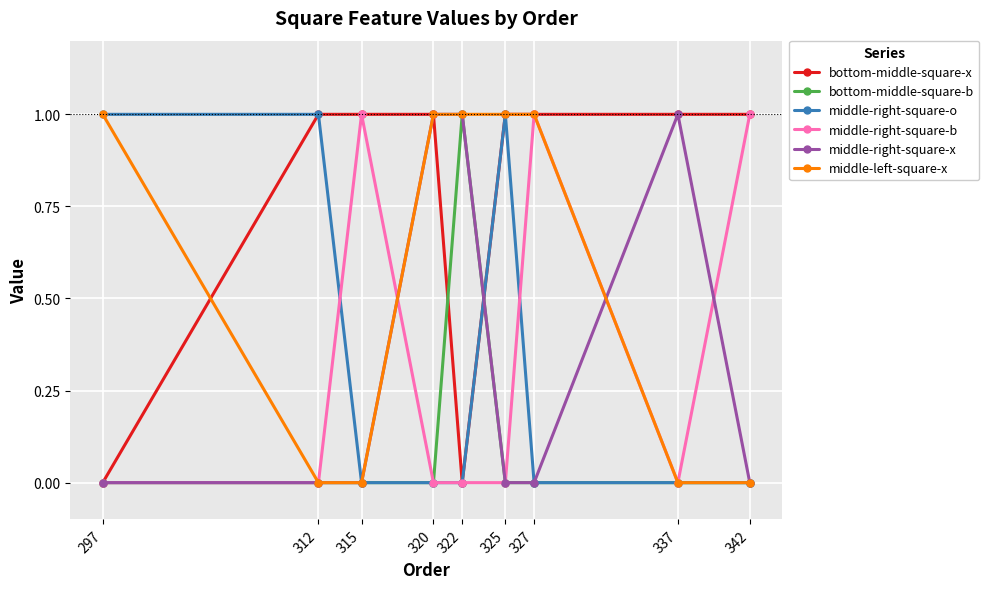

True or false: bottom-middle-square-b has more than 0 points higher than both neighbors.

True